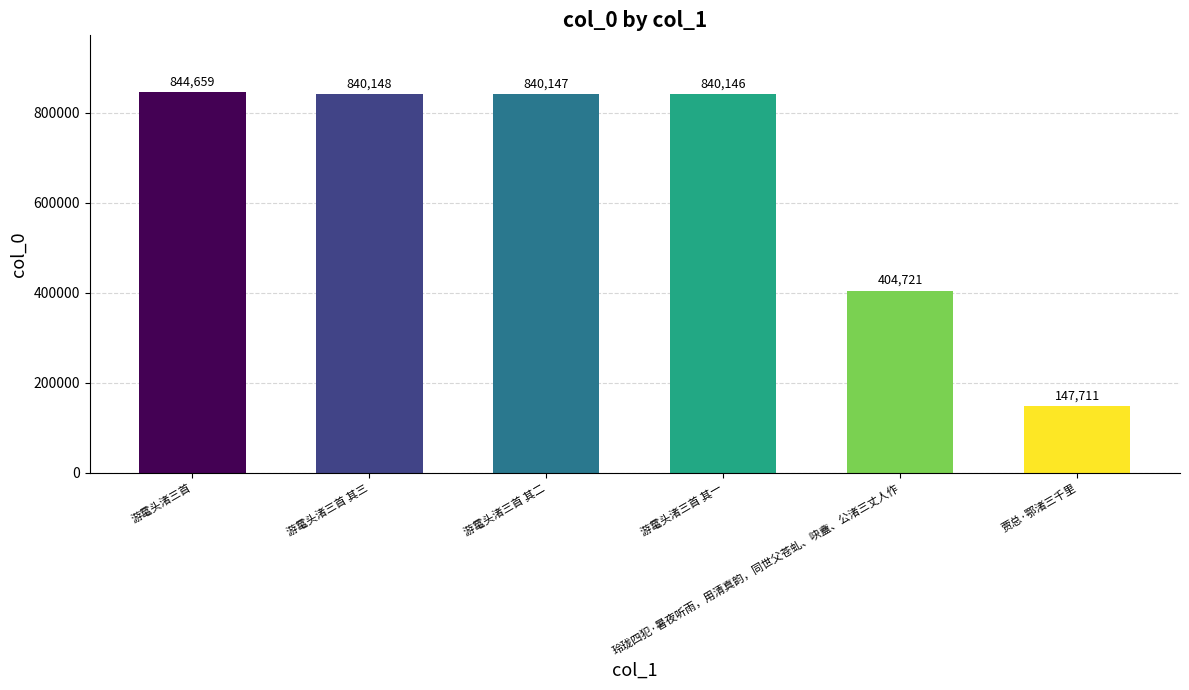

Reading left to right, extract all data points from this chart.

844659	840148	840147	840146	404721	147711